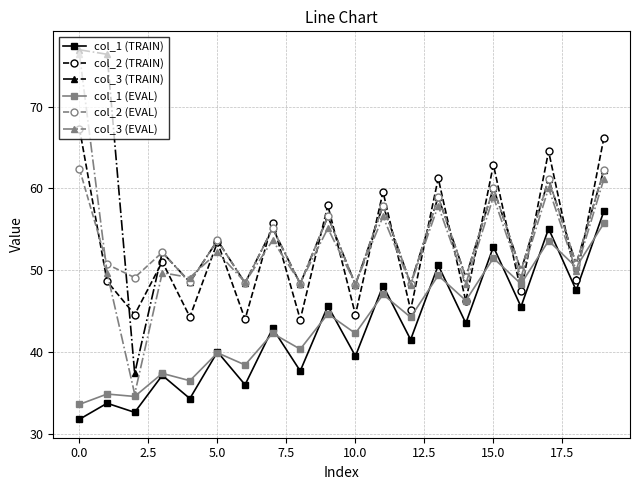

What is the value of the col_3 (TRAIN) point at the 8th from the left?

55.1